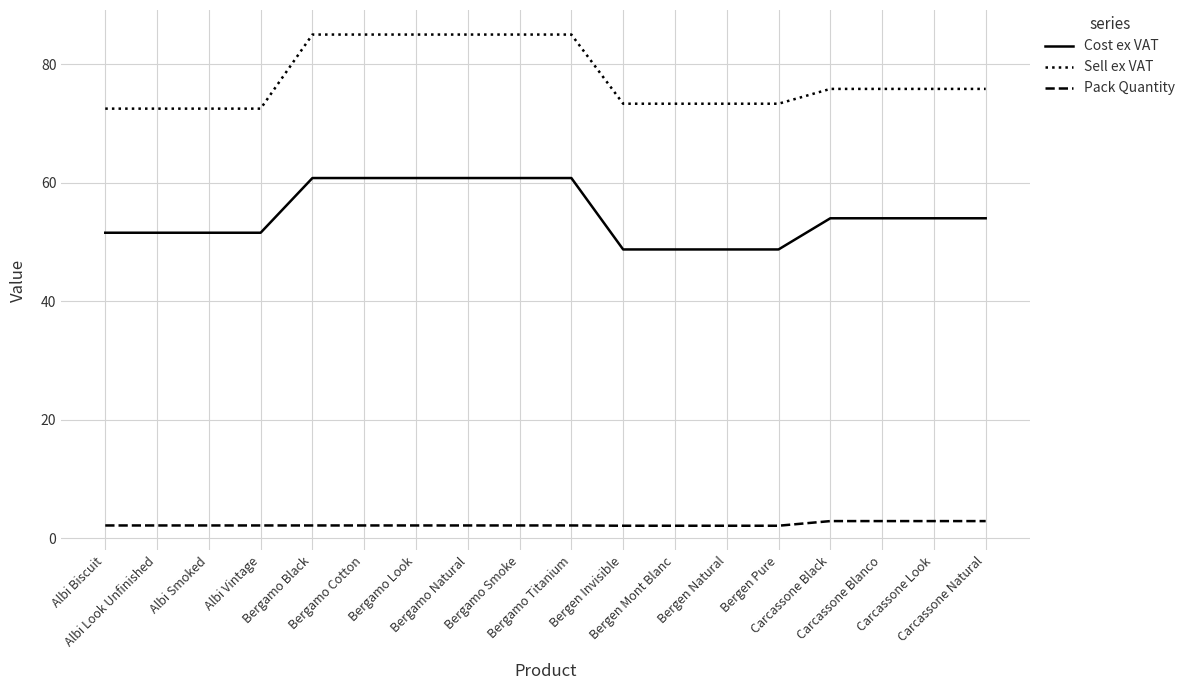

Rank the series by their average value, from highest to lowest.

Sell ex VAT, Cost ex VAT, Pack Quantity